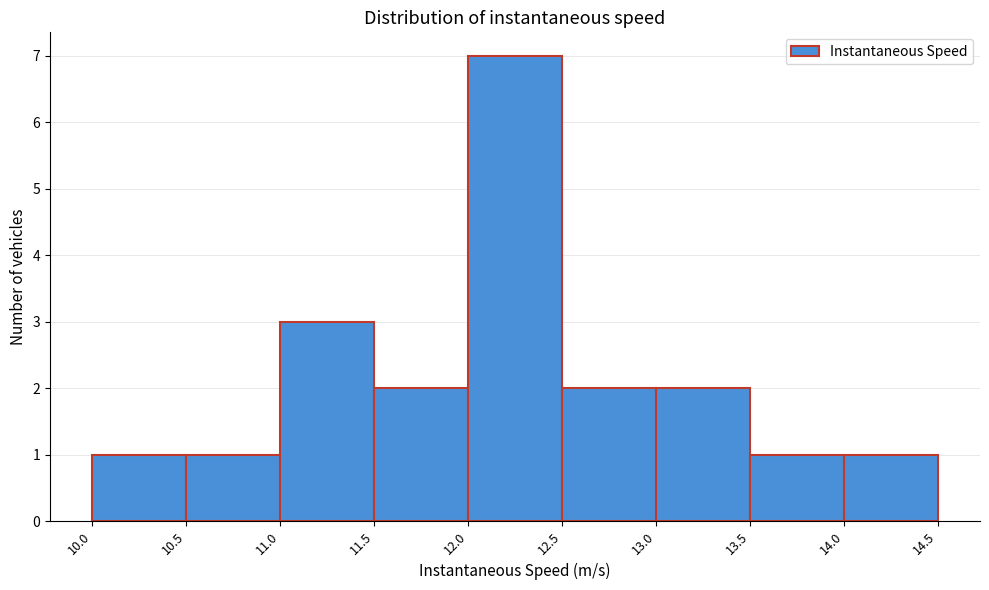

What is the height of the bar covering 13.0 to 13.5 on the x-axis? The values are not printed on the chart, so give them approximately, as read against the axis.

2